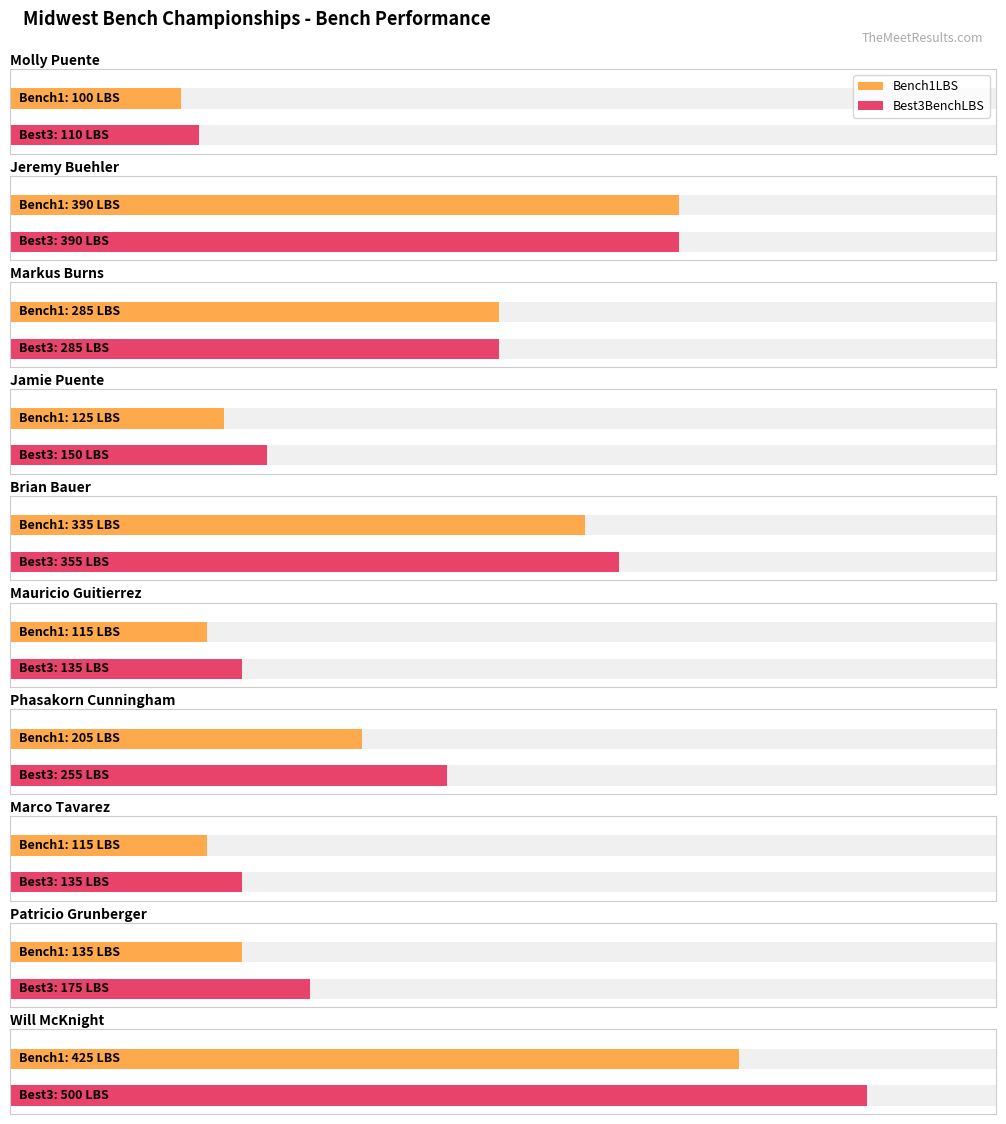

What is the spread (max minus min) of values at Molly Puente?

10